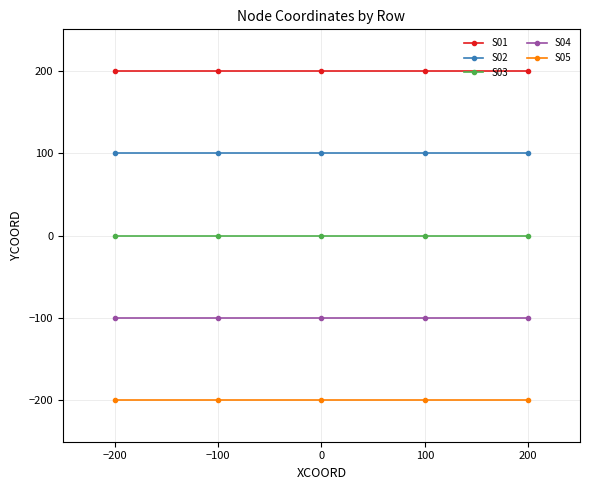

Rank the series by their average value, from highest to lowest.

S01, S02, S03, S04, S05